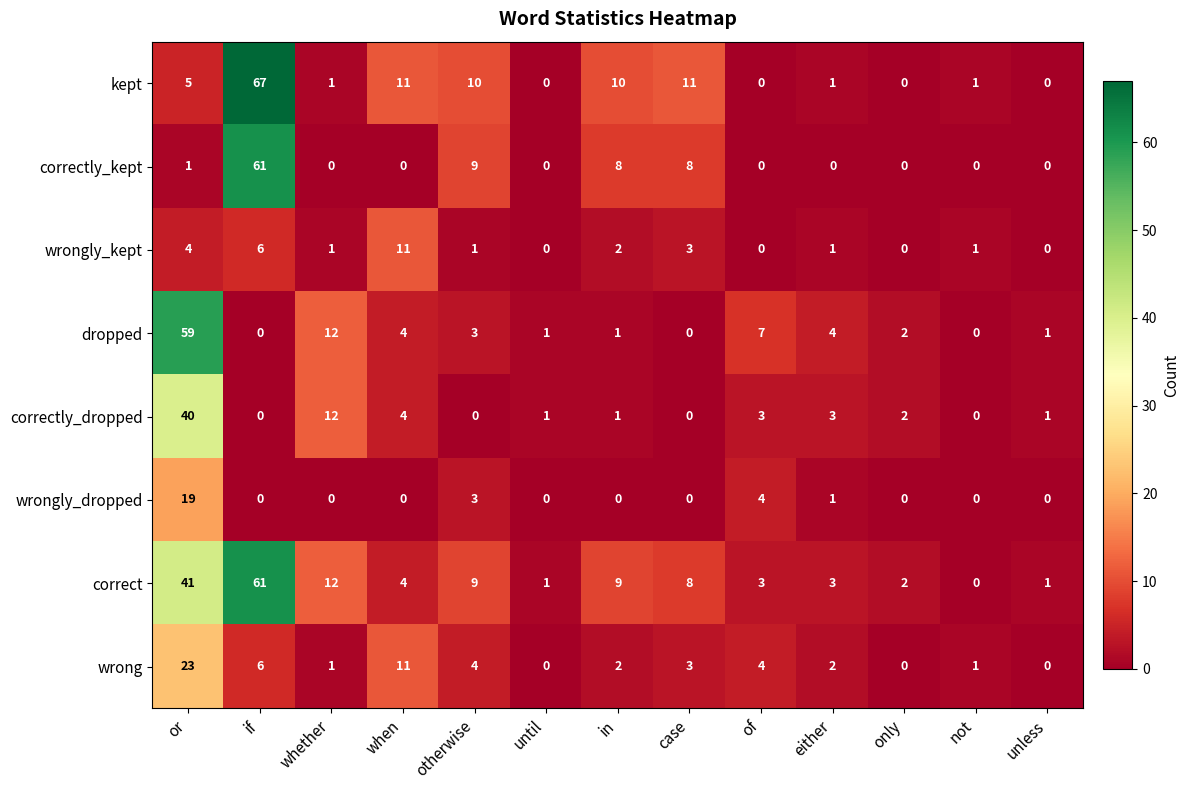

Which series has the widest spread of values?

kept